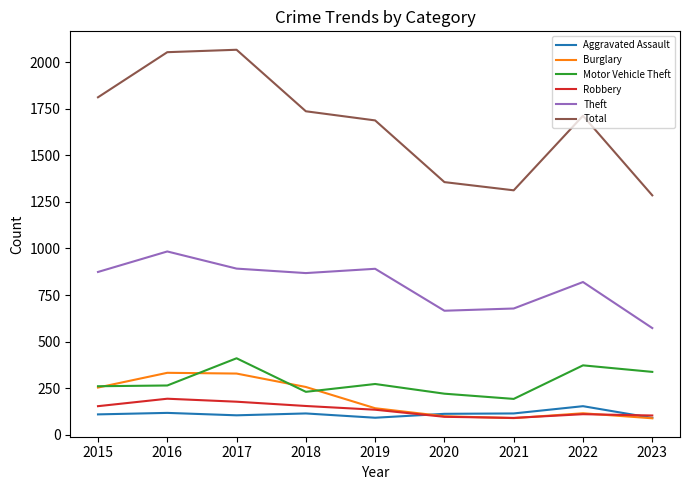

True or false: Total has more than 0 points higher than both neighbors.

True